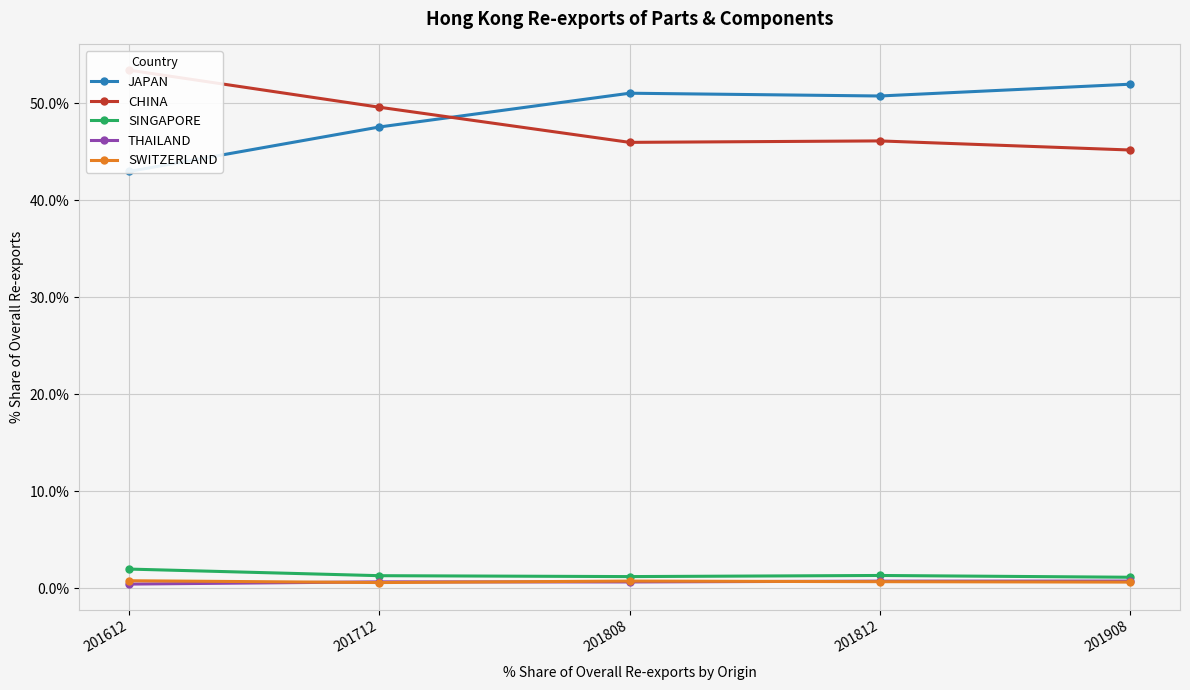

What are all the series names shown in the legend?

JAPAN, CHINA, SINGAPORE, THAILAND, SWITZERLAND